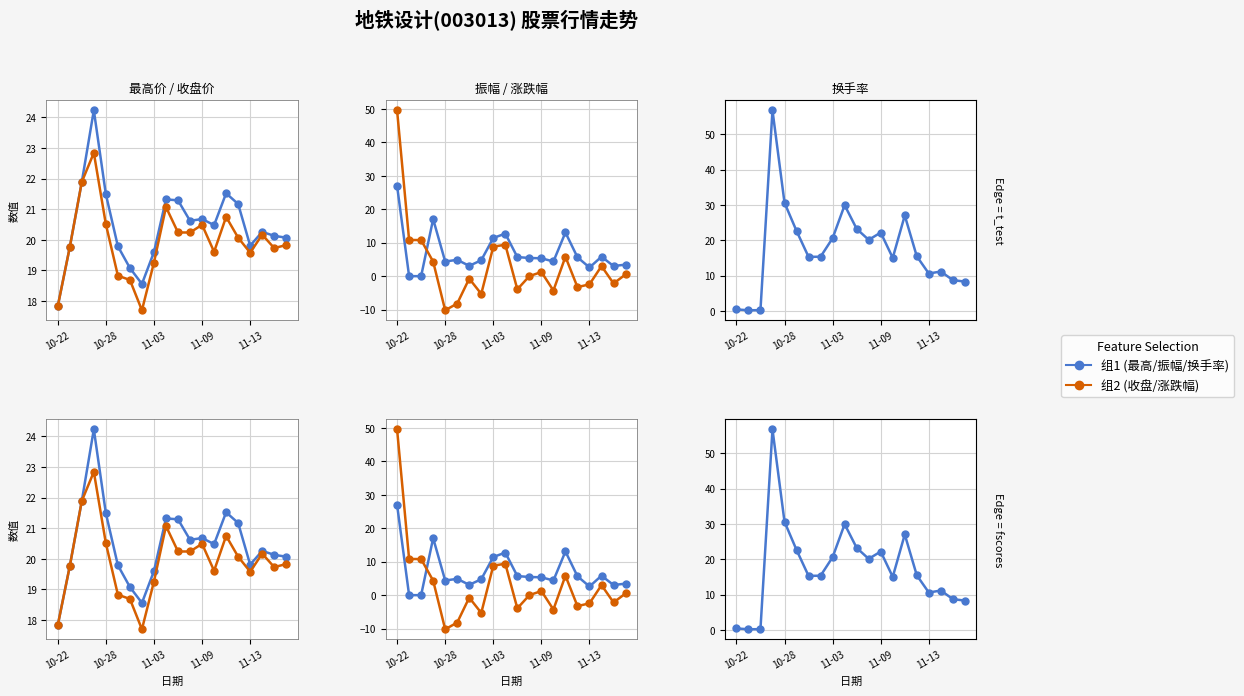

Rank the series by their maximum value, from highest to lowest.

换手率(%), 涨跌幅(%), 振幅(%), 最高价, 收盘价